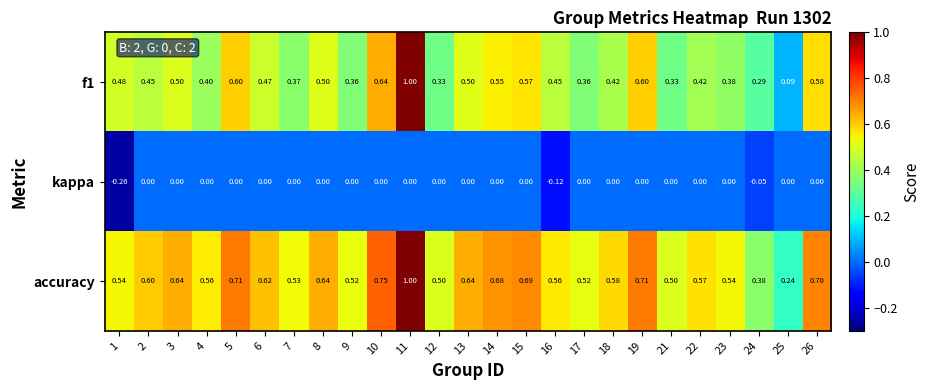

At how many categories does at least one series exceed 0?

25